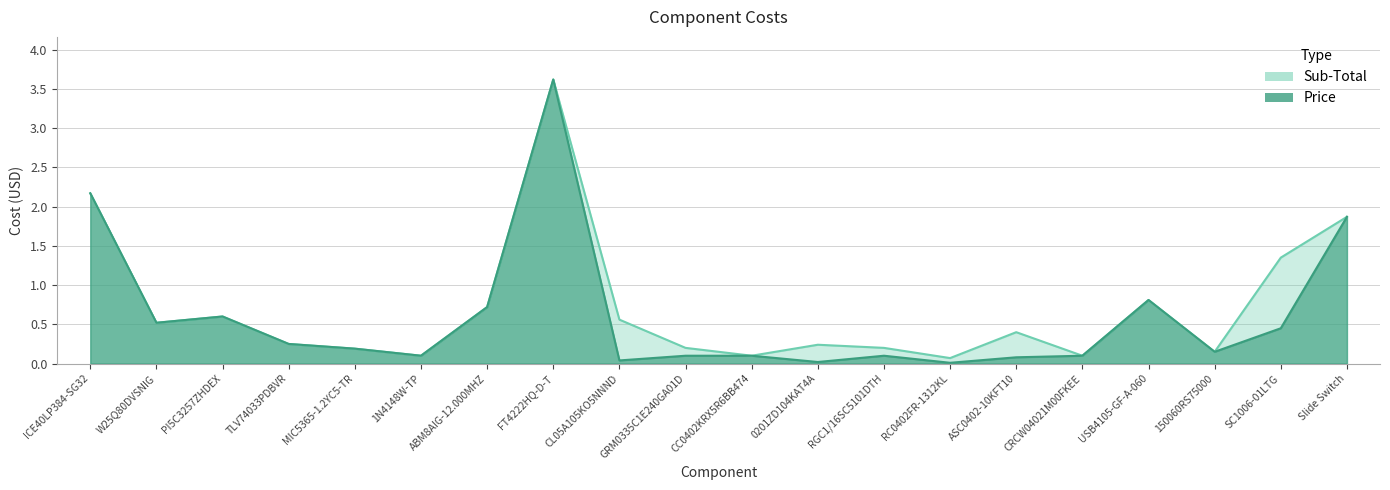

Which series has the largest total across all categories?

Sub-Total